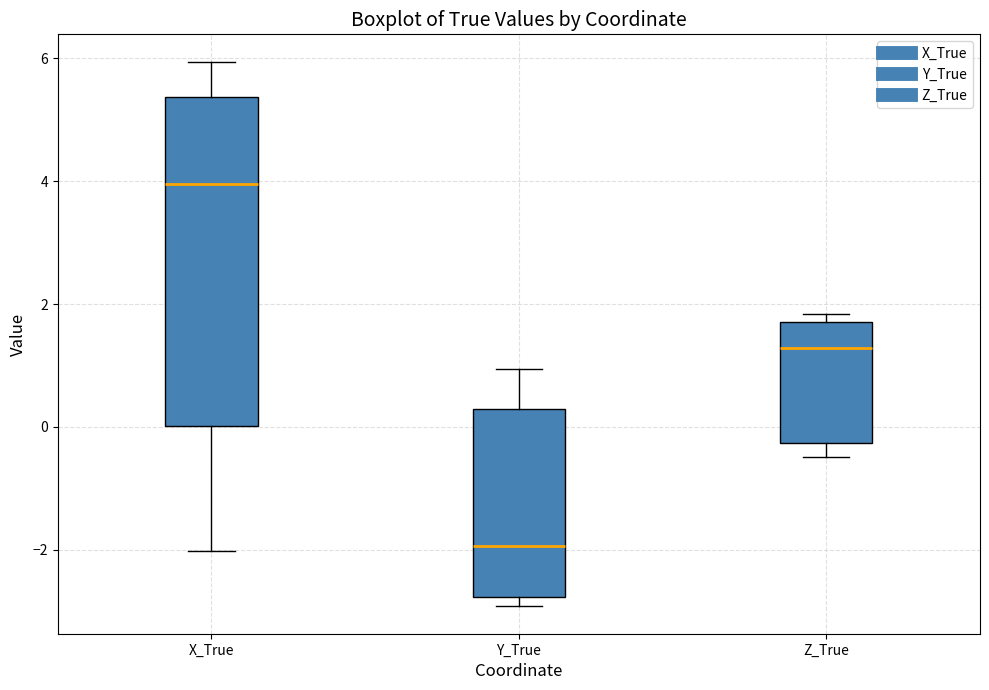

Comparing the boxes themselves (not the whiskers), which one is the tallest?

X_True